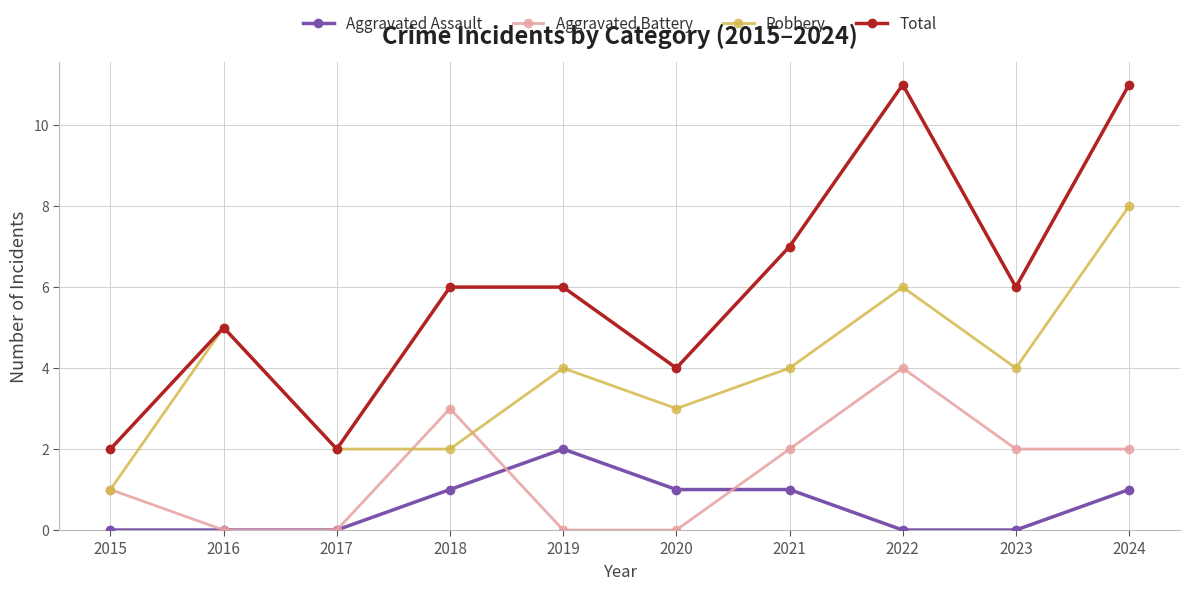

Rank the series at 2020 from highest to lowest value.

Total, Robbery, Aggravated Assault, Aggravated Battery